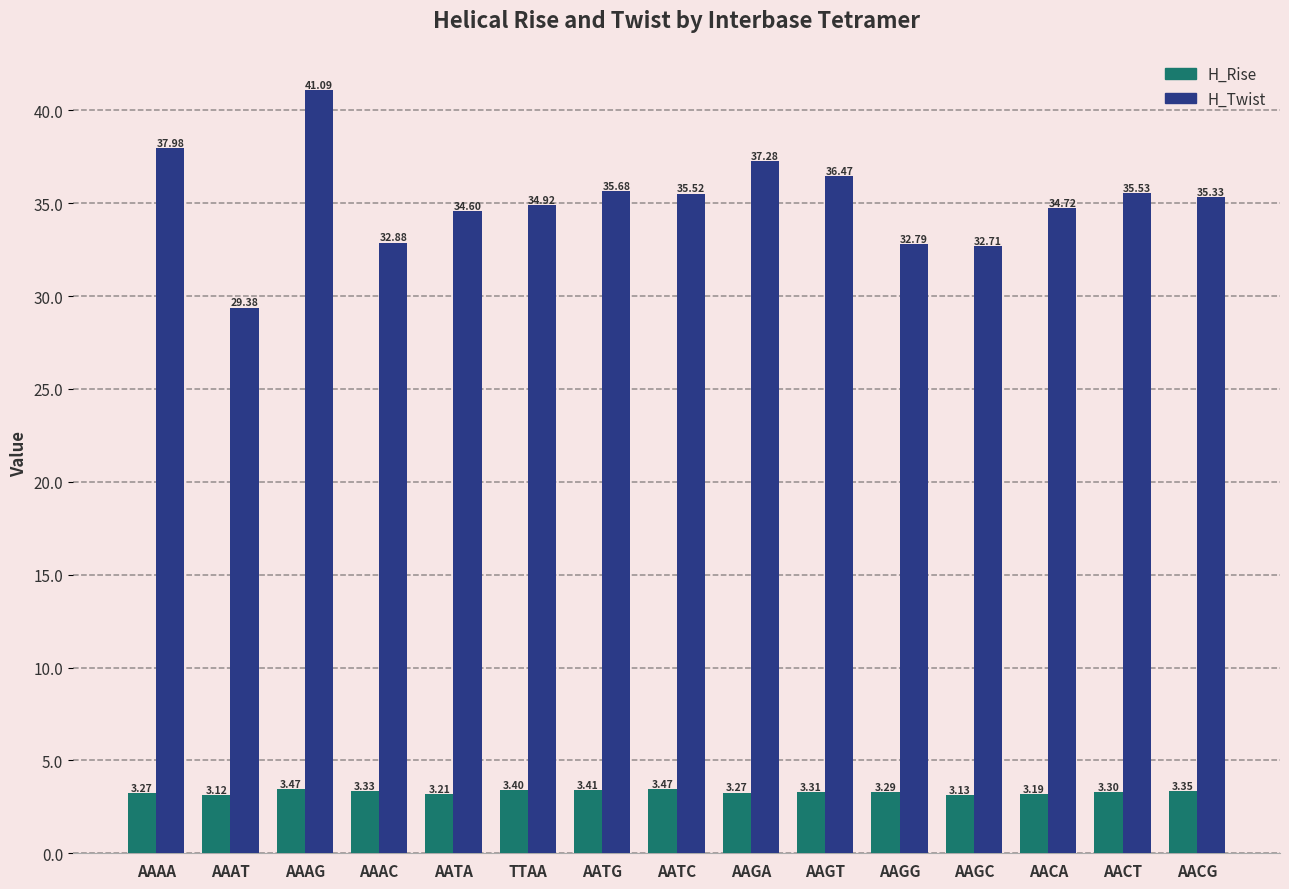

What is the spread (max minus min) of values at AAGA?

34.0